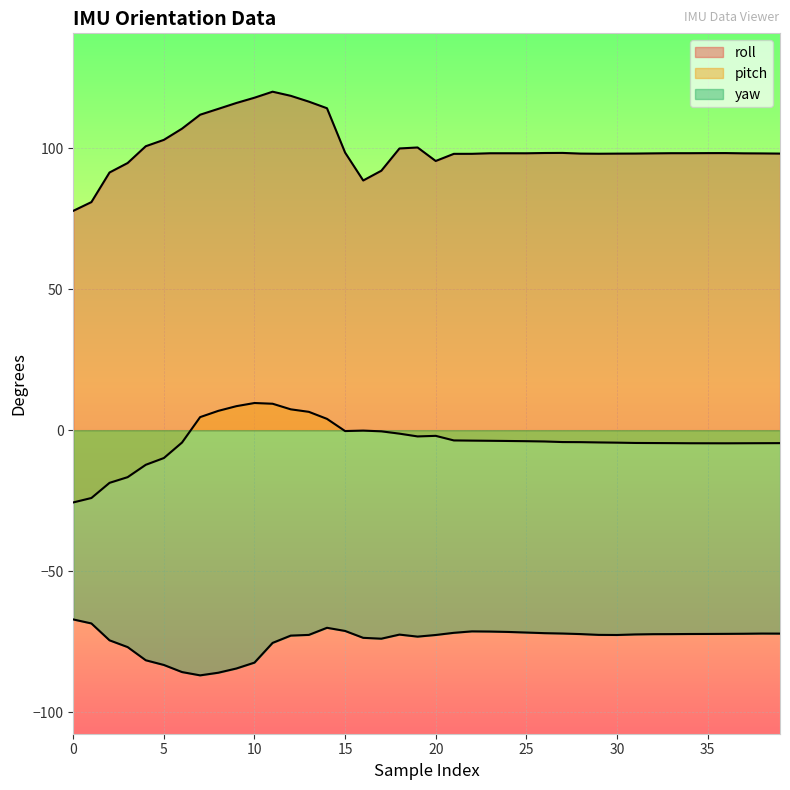

At how many categories does at least one series exceed -25?

40